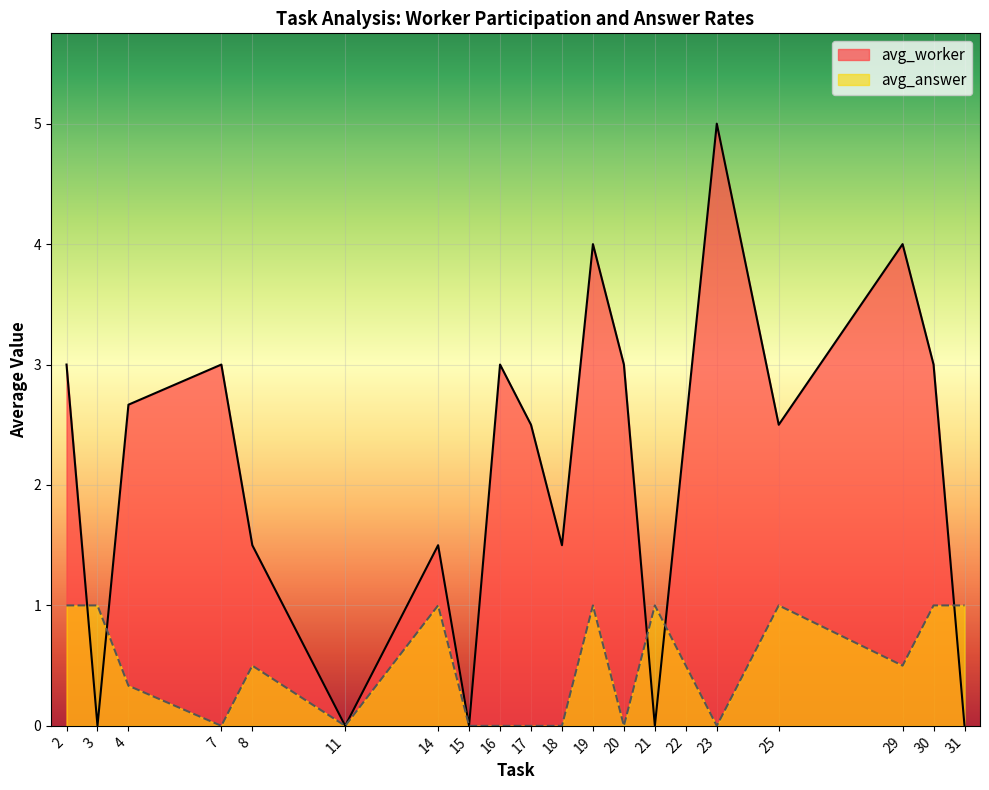

Which series has the widest spread of values?

avg_worker